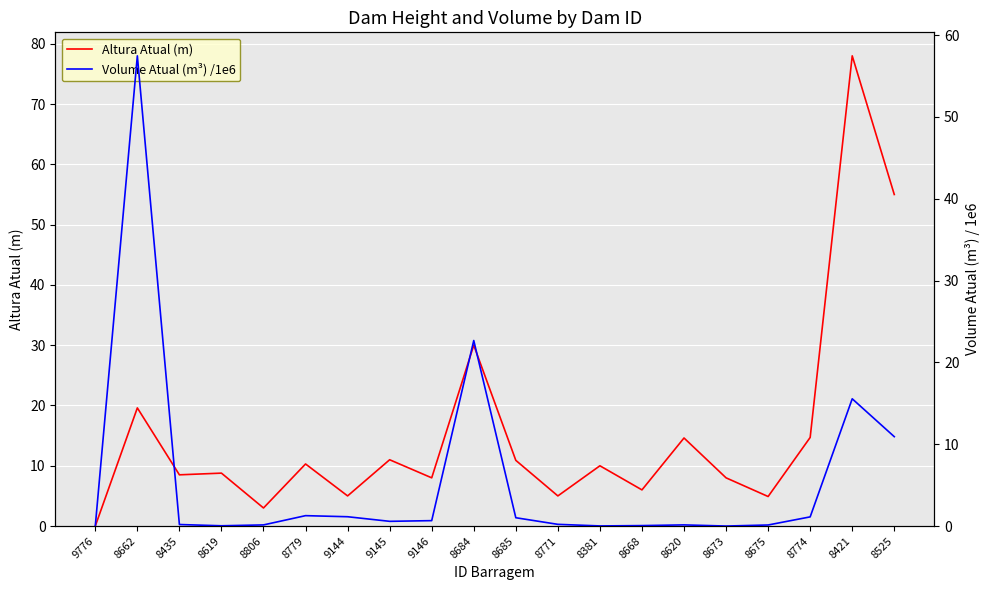

The value of Volume Atual (m³) /1e6 at 8675 is 0.1. True or false?

True